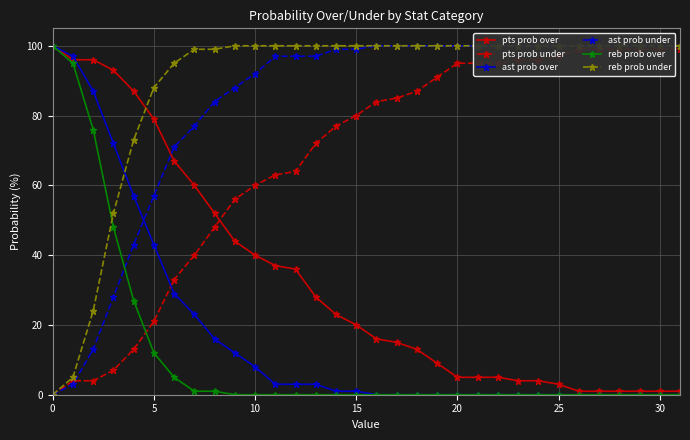

What value does the pts prob over series have at 12, to the nearest 10?

40